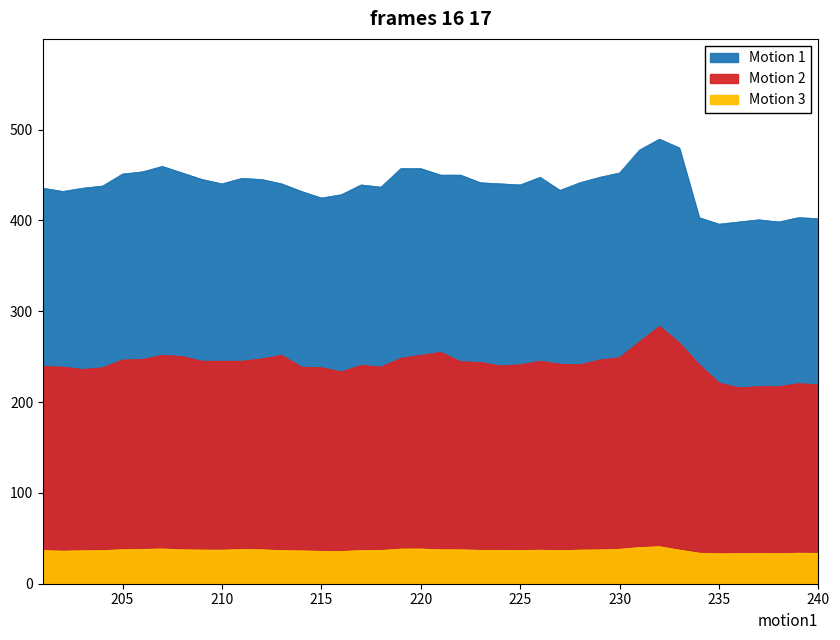

True or false: Motion 1 and Motion 3 intersect in this chart.

False